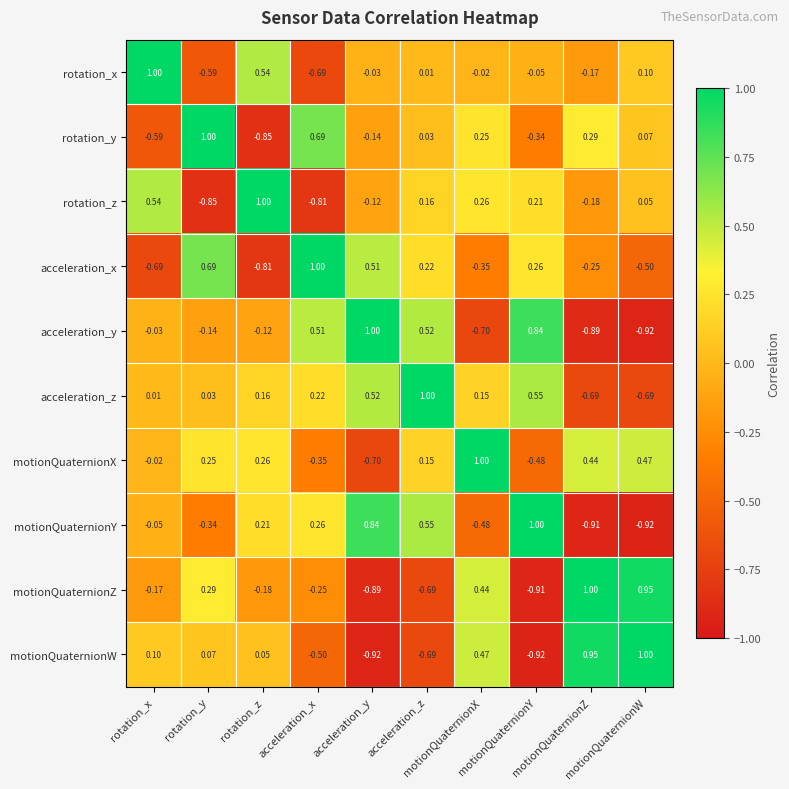

How many distinct data groups are displayed?

10